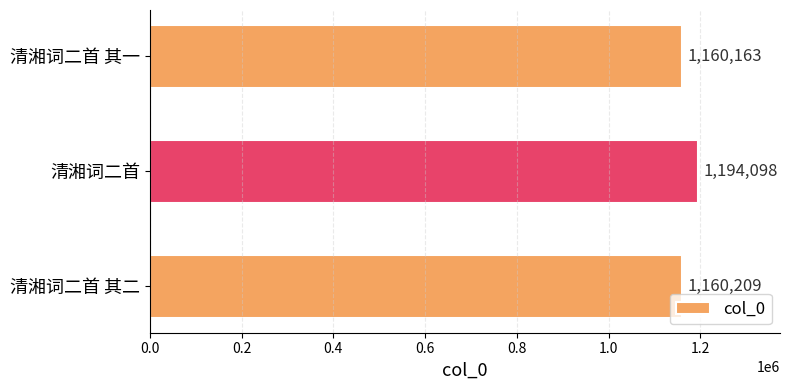

Is it true that the value at 清湘词二首 其一 is 1160163?

True